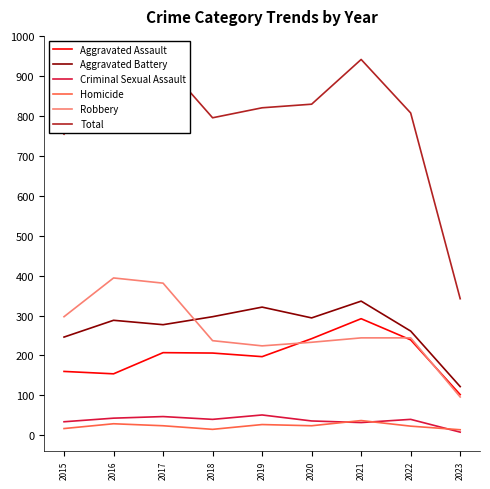

Which series has the largest total across all categories?

Total